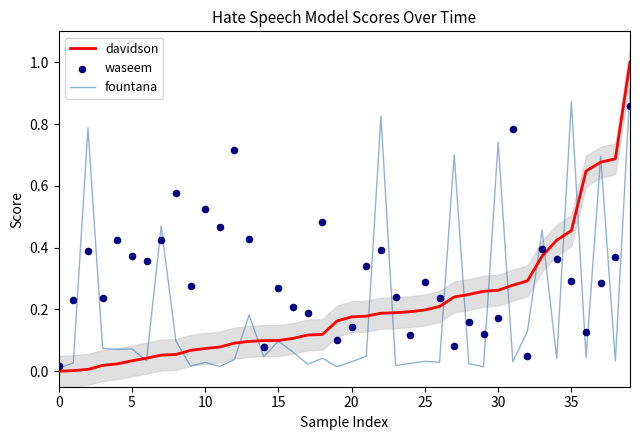

What are all the series names shown in the legend?

davidson, fountana, waseem